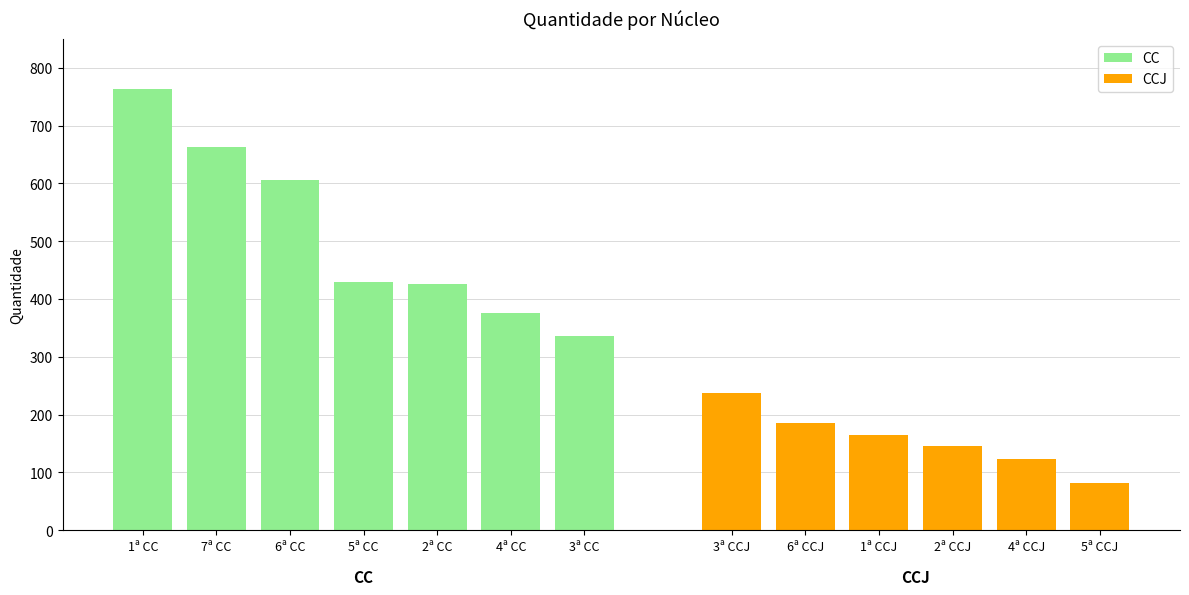

The chart shows a value of 42 at 5ª CCJ. True or false?

False